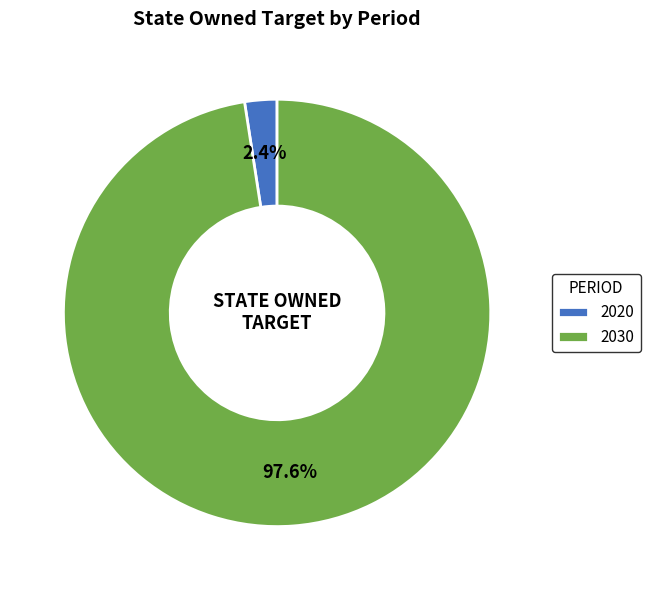

Rank the categories by value from highest to lowest.

2030, 2020